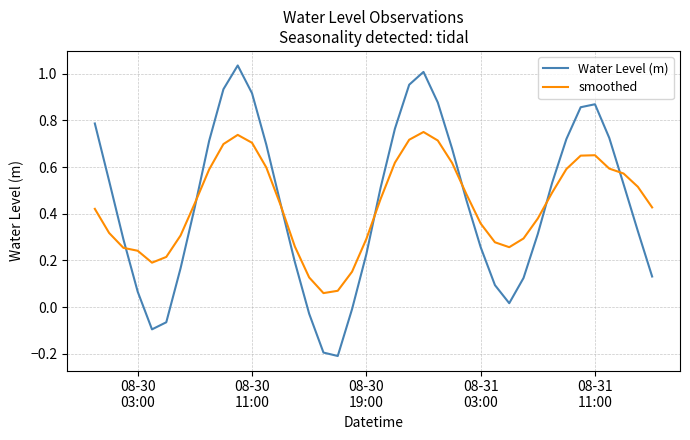

At how many categories does at least one series exceed 0?

40